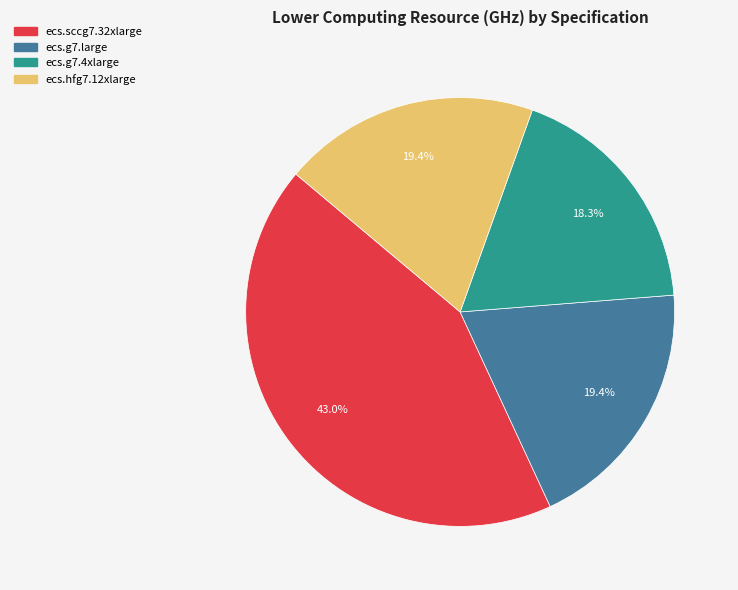

To the nearest percent, what is the average slice percentage?

25%